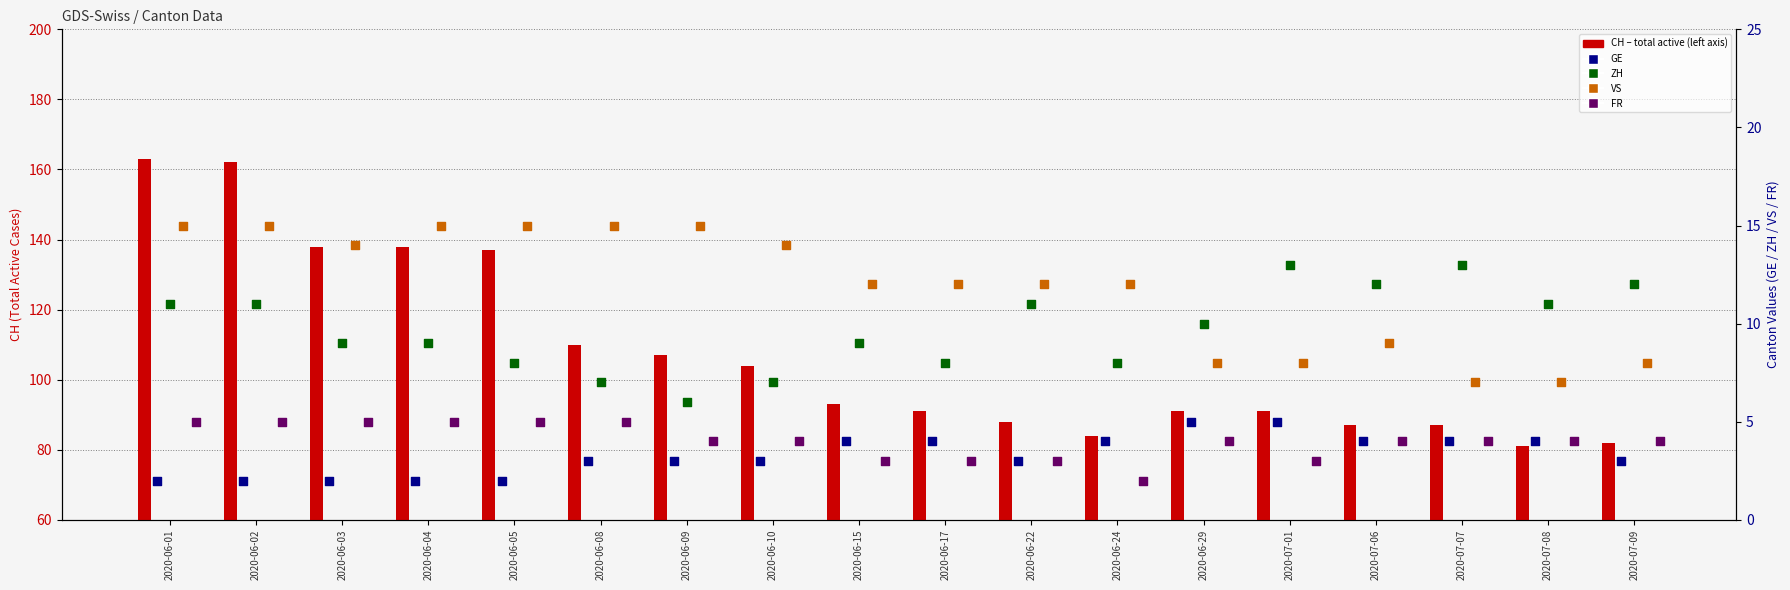

Which series has the widest spread of Y values?

CH